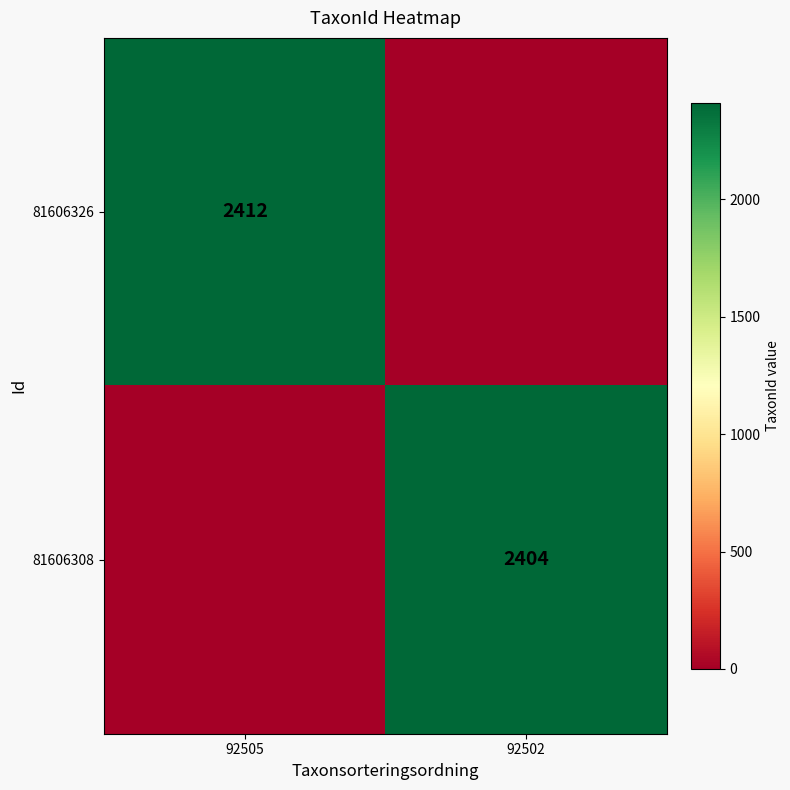

Is the value of 81606308 at 92502 greater than the value of 81606326 at 92505?

No